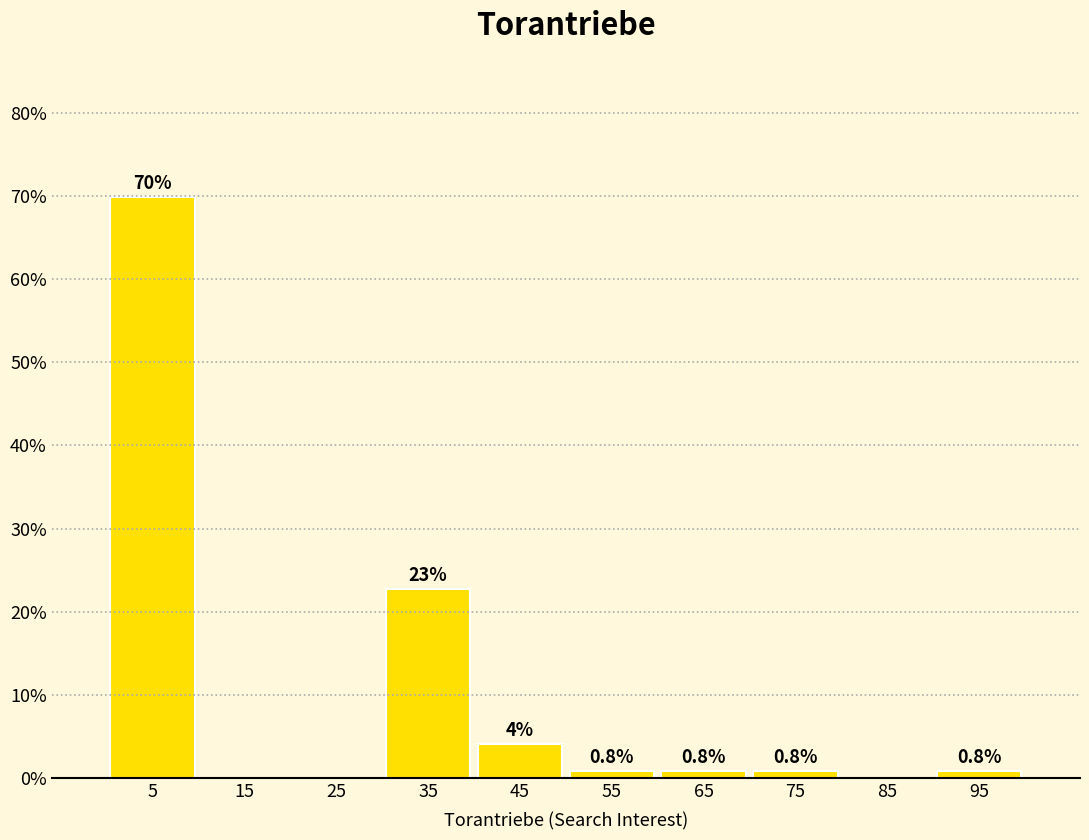

Over which range of the x-axis is the bar tallest?

0 to 10